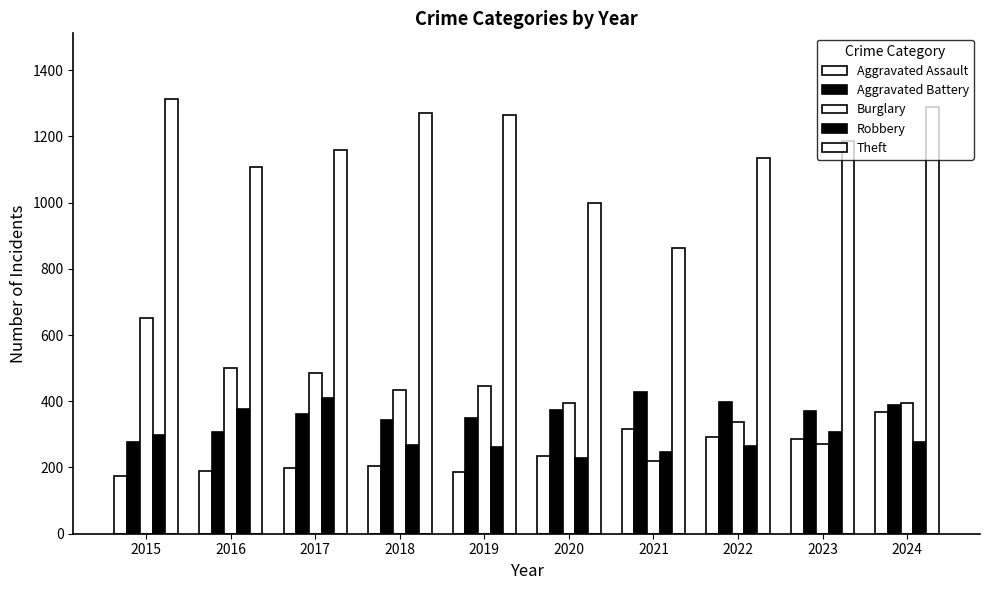

List the series in order of their peak value, lowest first.

Aggravated Assault, Robbery, Aggravated Battery, Burglary, Theft